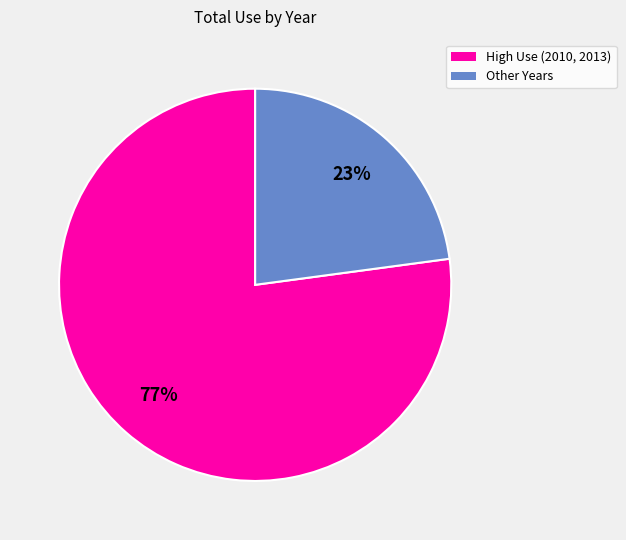

Is there a majority slice in this chart?

Yes